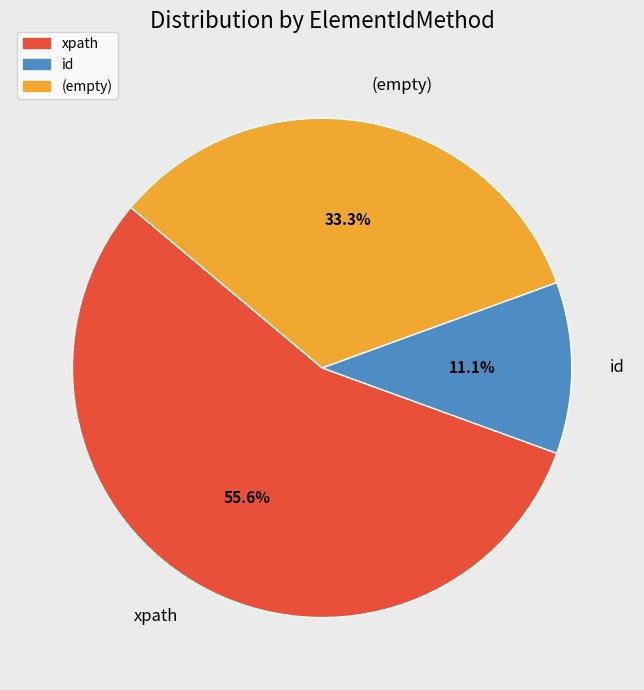

True or false: id accounts for 11% of the total.

True